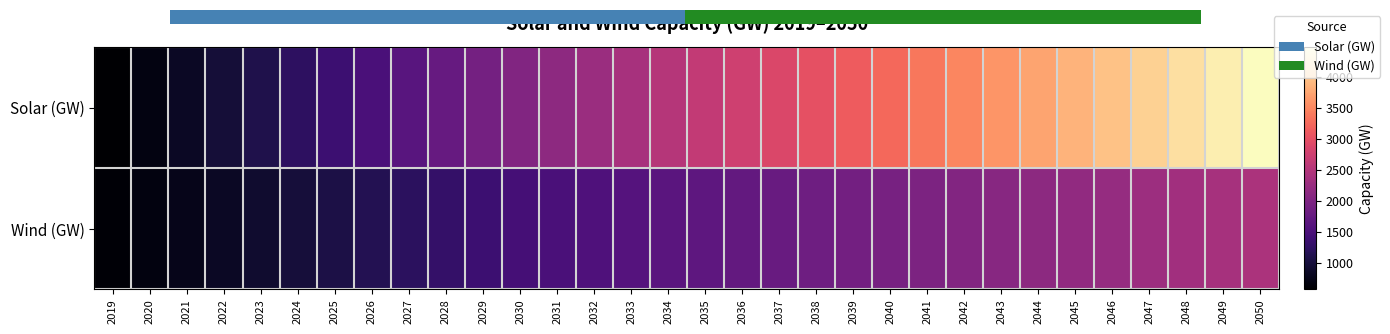

Where is Solar (GW) nearest to the value 2528?

2034